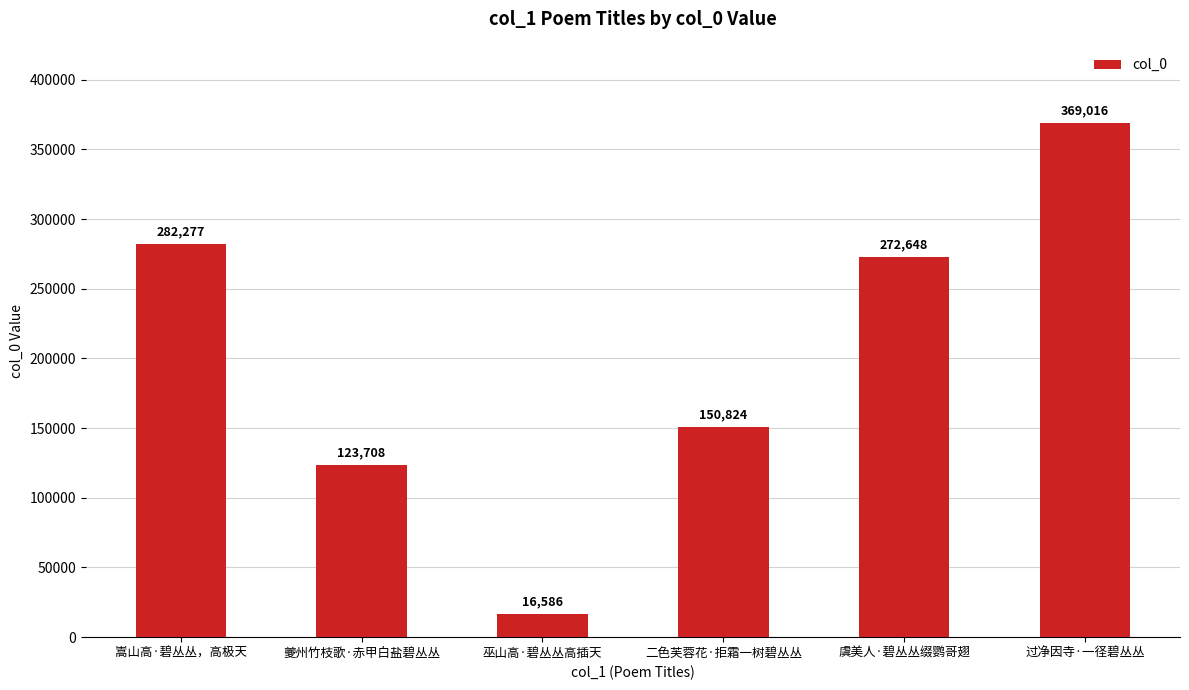

Which label corresponds to the largest value in the chart?

过净因寺·一径碧丛丛